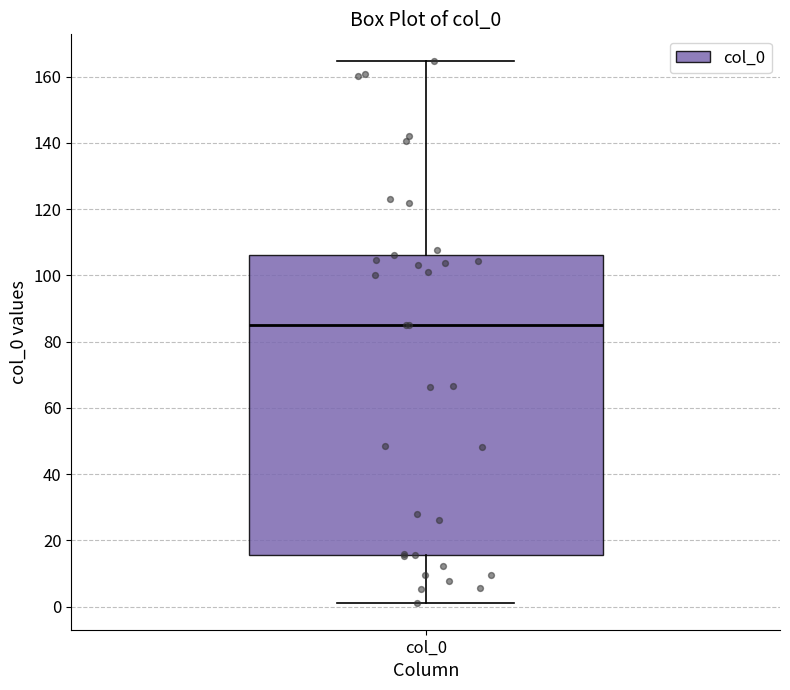

Read this box plot against the y-axis: the position of the median line, the range covered by the box, and the ends of both whiskers. The values are not printed on the chart, so give them approximately, as read against the axis.

median 86, box 16 to 106, whiskers 2 to 164